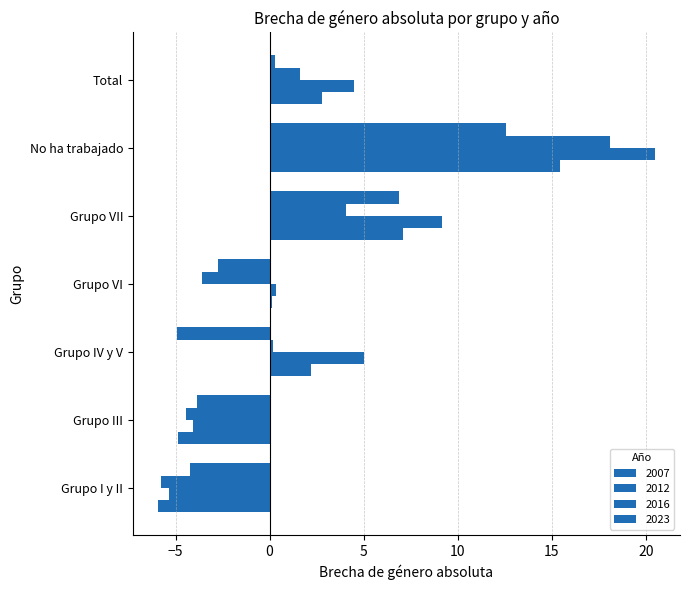

How many categories are shown in the chart?

7